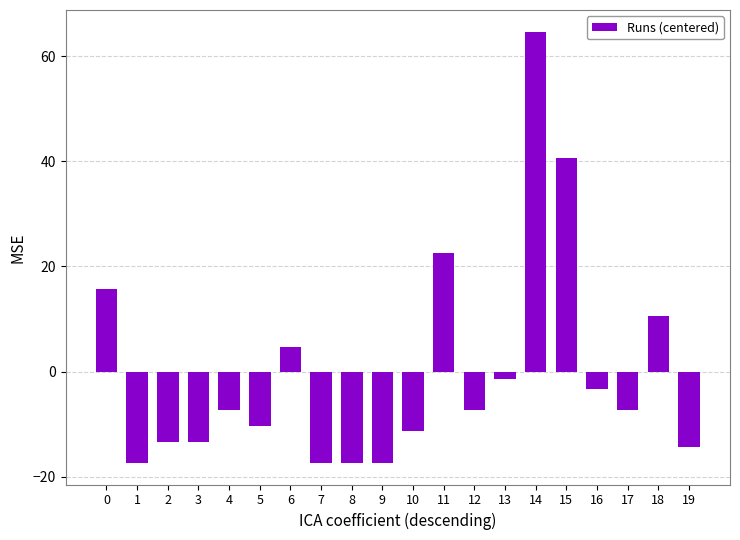

Does the chart contain stacked bars?

No